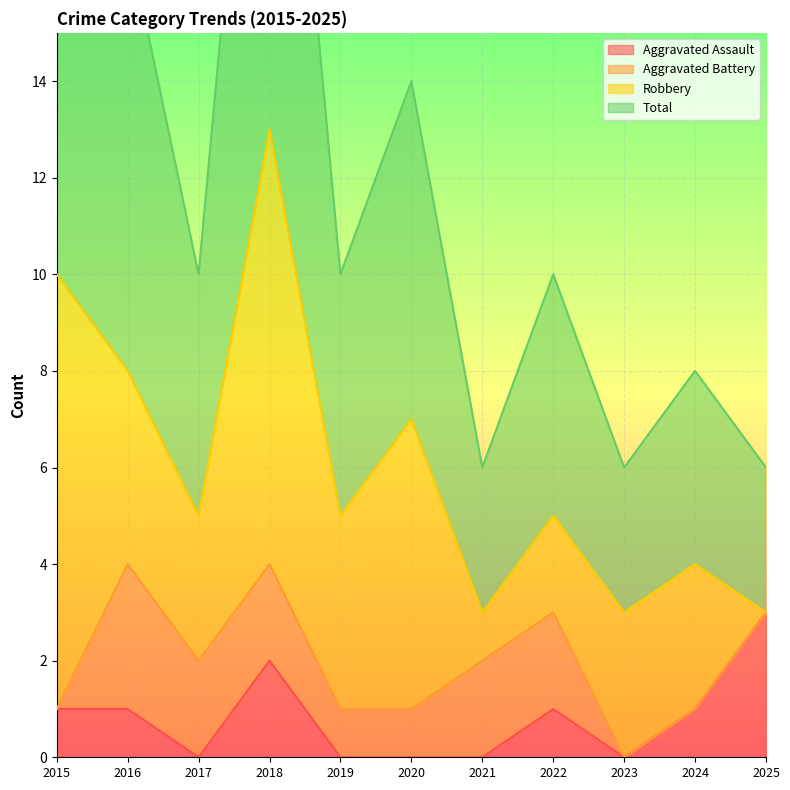

Is it true that Aggravated Assault equals 1 at 2018?

False